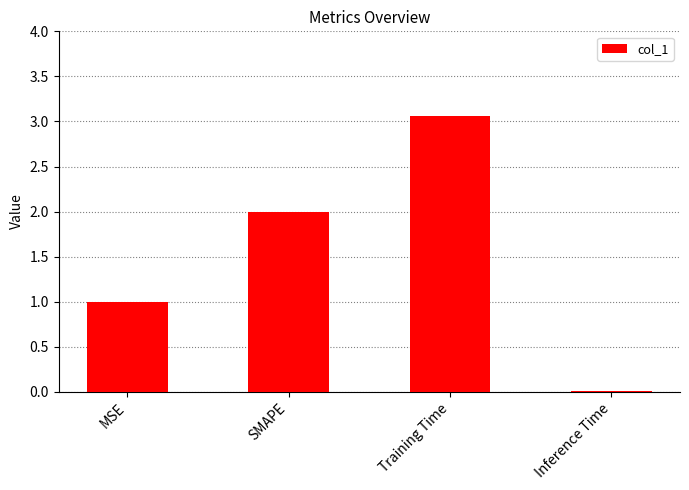

What is the sum of all values?

6.1